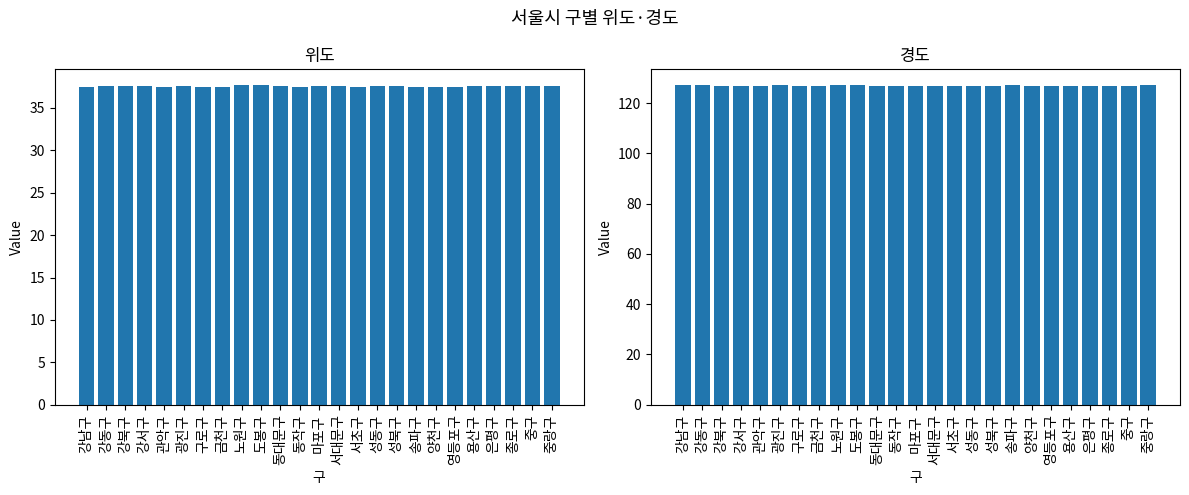

Which series has the largest total across all categories?

경도